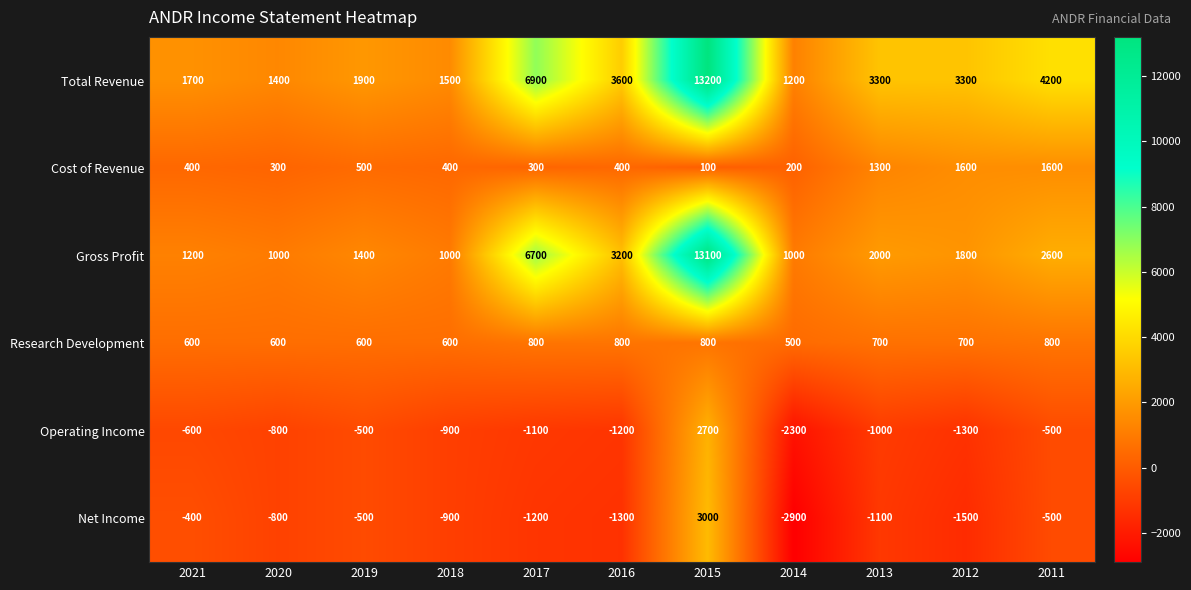

What is the spread (max minus min) of values at 2017?

8100